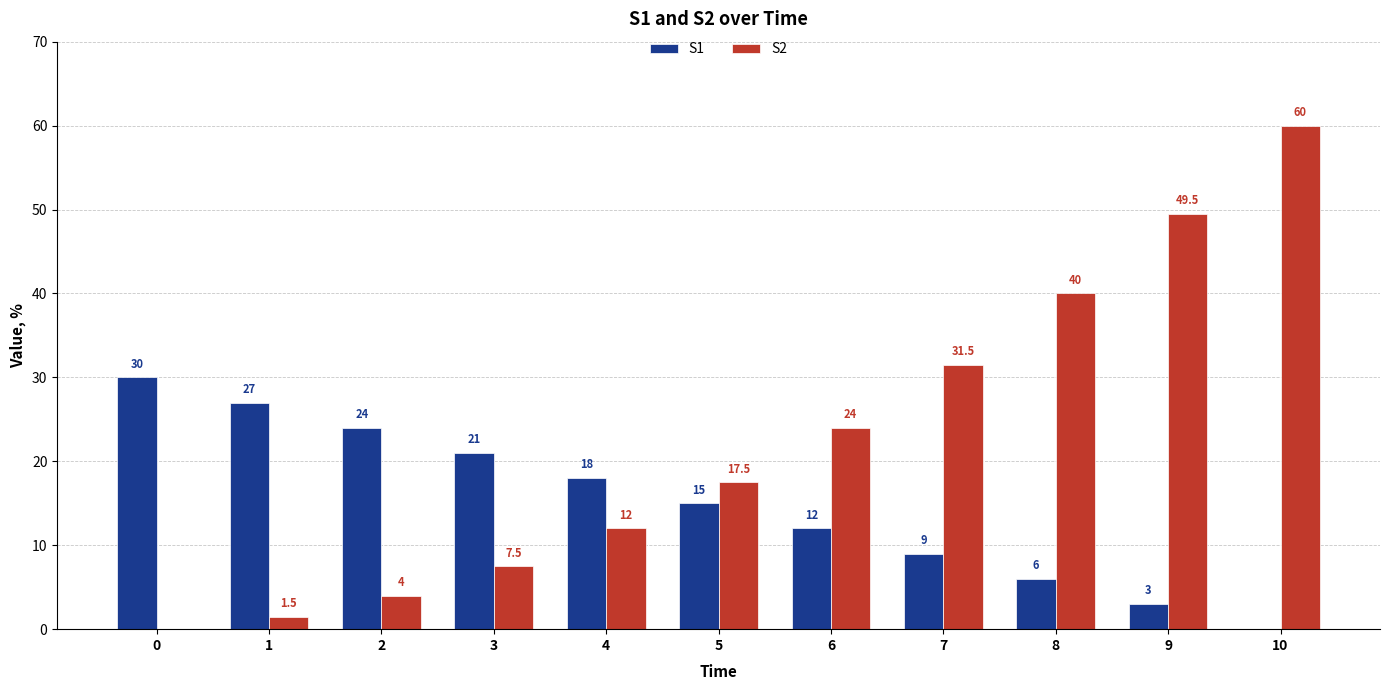

What is the average value of the S2 series?

22.5